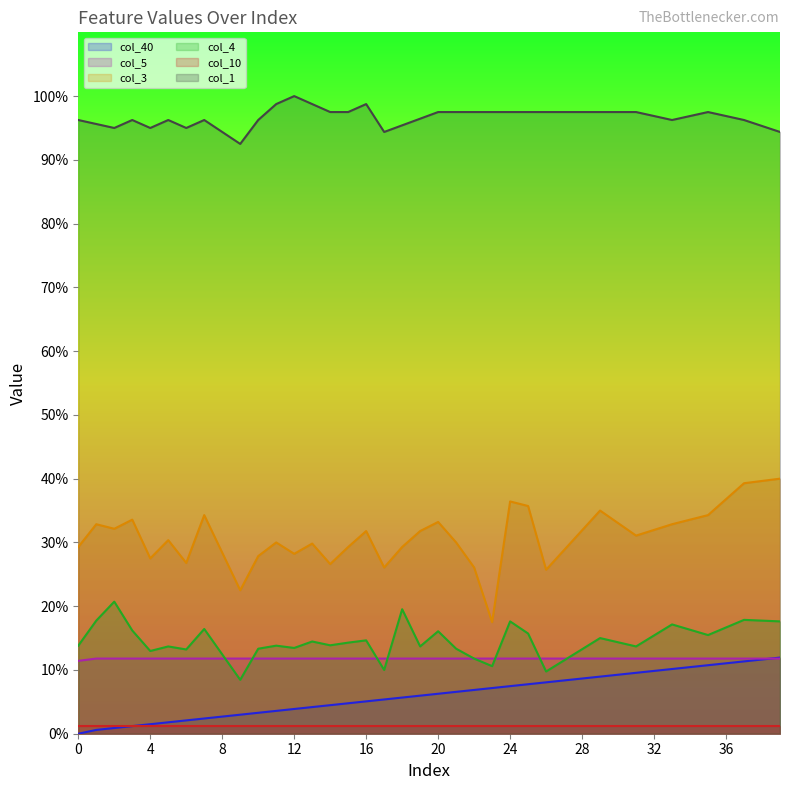

What is the value of the col_5 point at the 39th from the left?

0.1